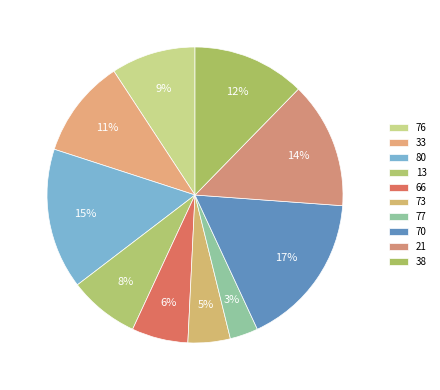

Is the sum of 77 and 66 greater than half?

No